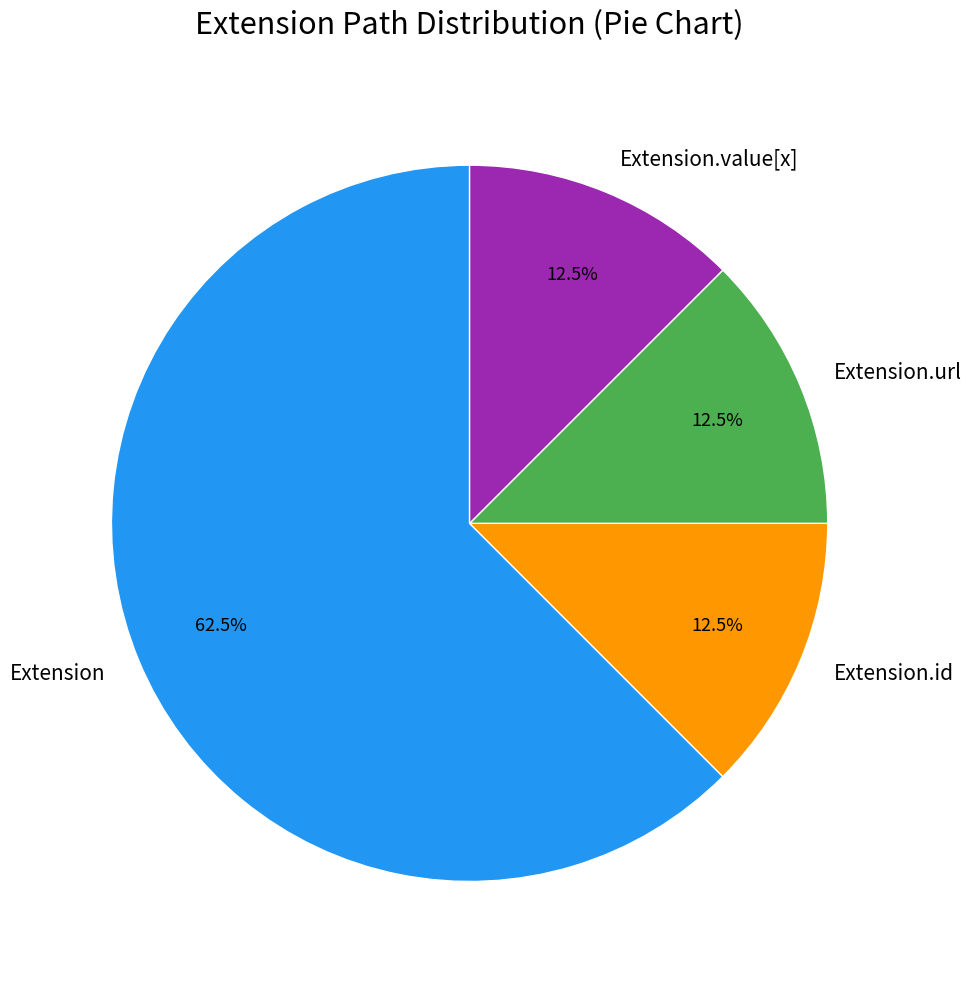

Does any single category account for the majority?

Yes